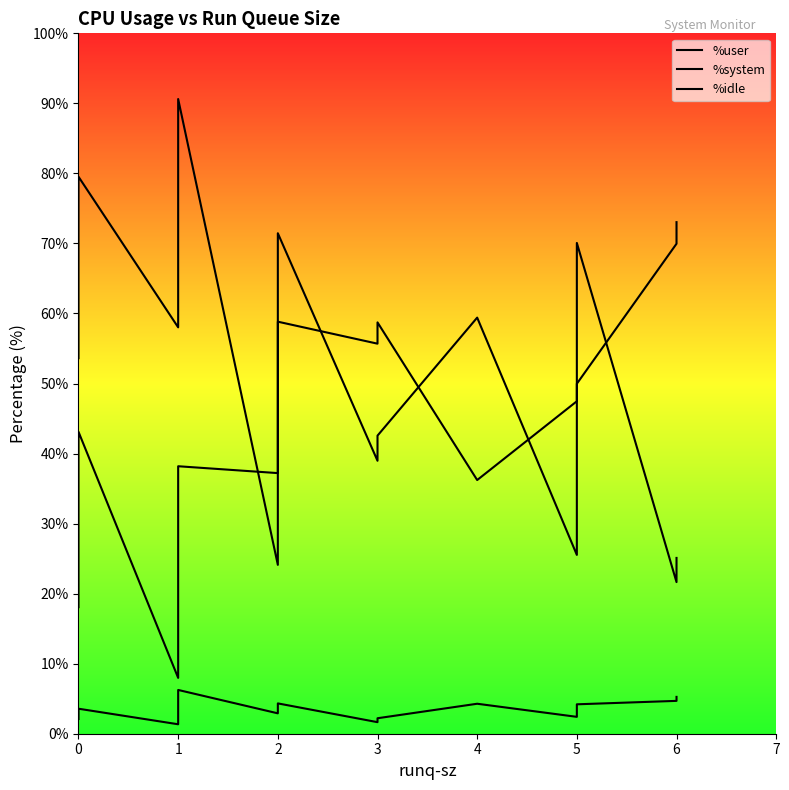

True or false: %user has more than 2 points higher than both neighbors.

True